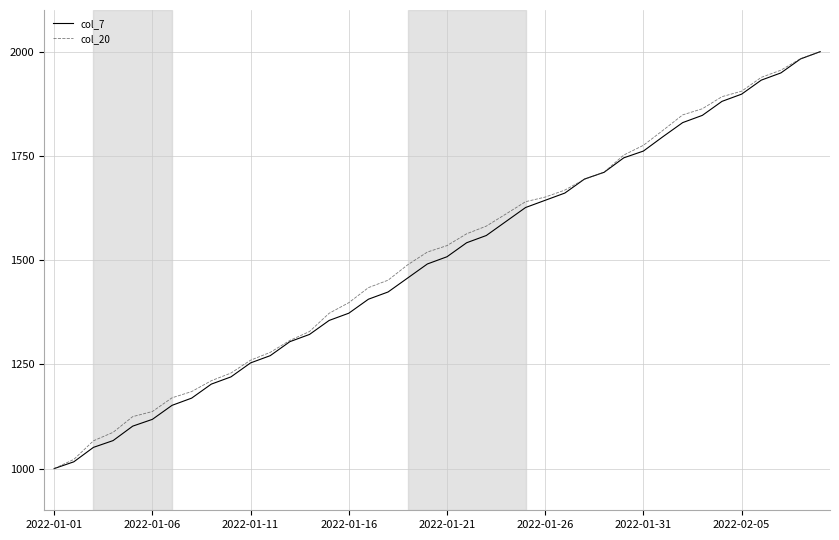

What is the smallest value displayed?

1000.0